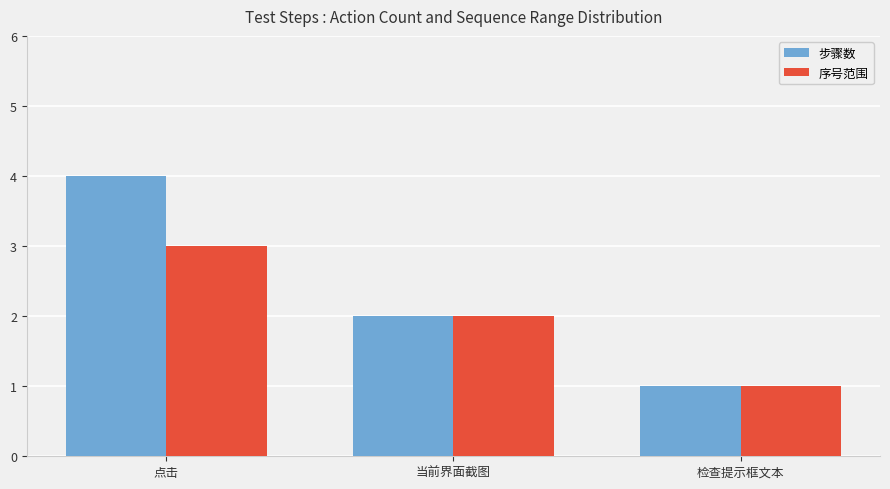

The 步骤数 series shows 6 at 点击. True or false?

False